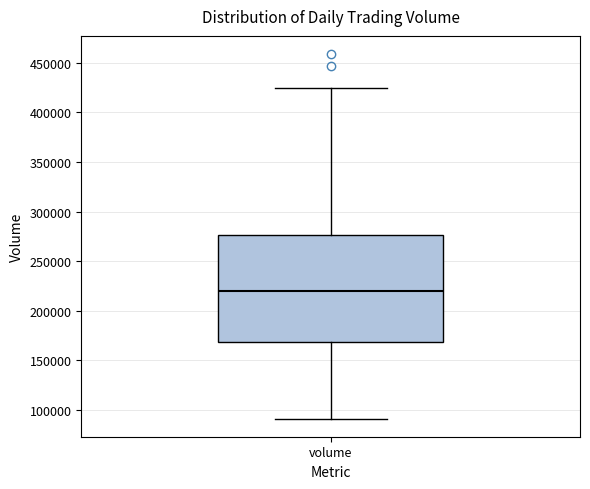

Read this box plot against the y-axis: the position of the median line, the range covered by the box, and the ends of both whiskers. The values are not printed on the chart, so give them approximately, as read against the axis.

median 220000, box 170000 to 275000, whiskers 90000 to 425000